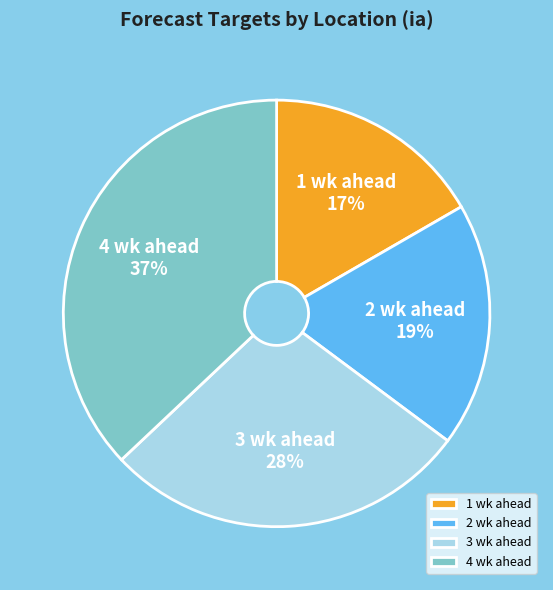

To the nearest percent, what is the average slice percentage?

25%